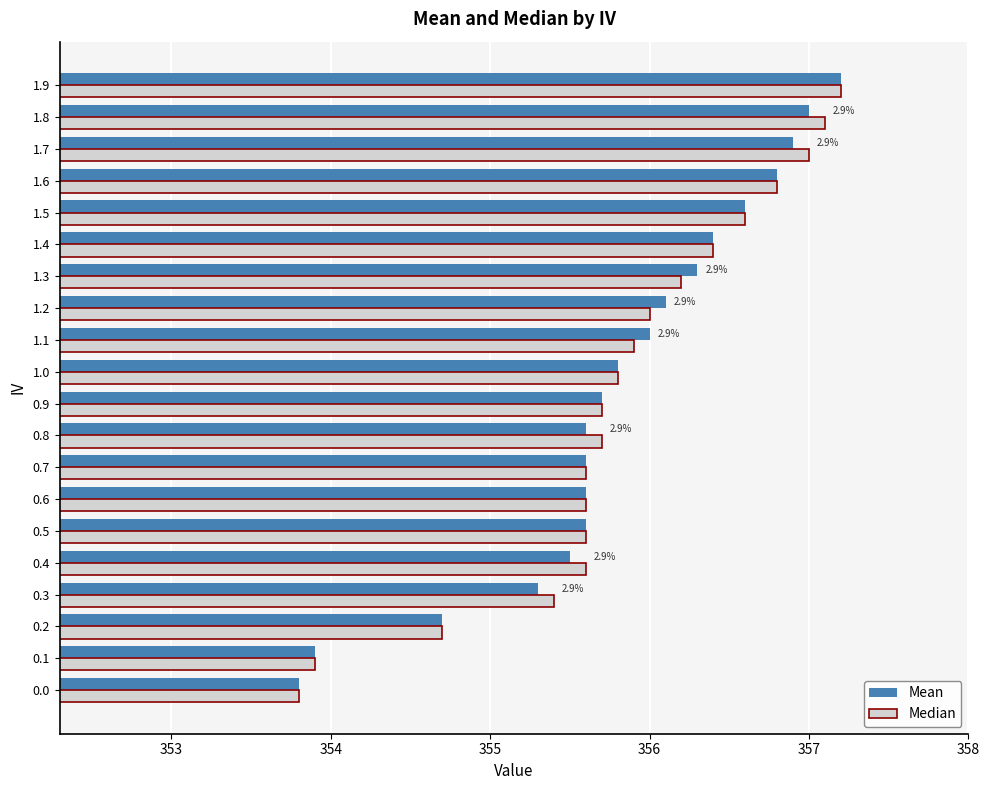

True or false: Mean has a value of 107.0 at 0.9.

False